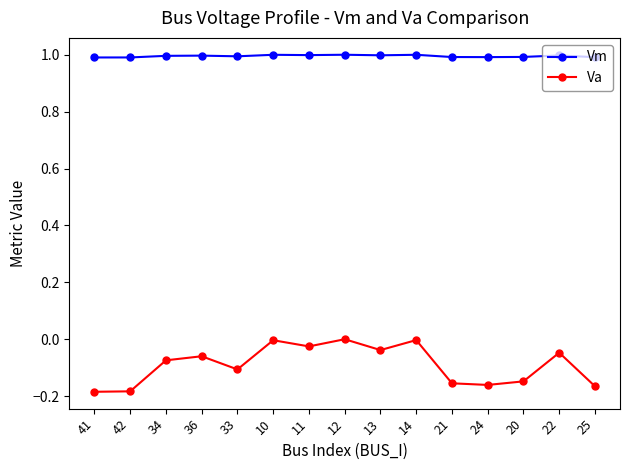

What is the label of the 13th point from the left?

20